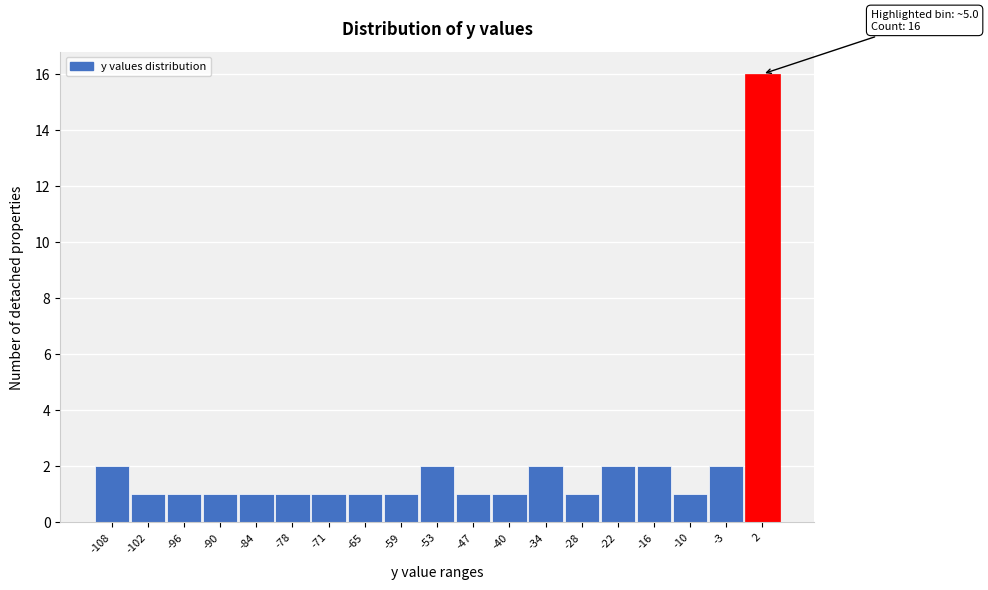

Over which range of the x-axis is the bar tallest?

-1 to 5